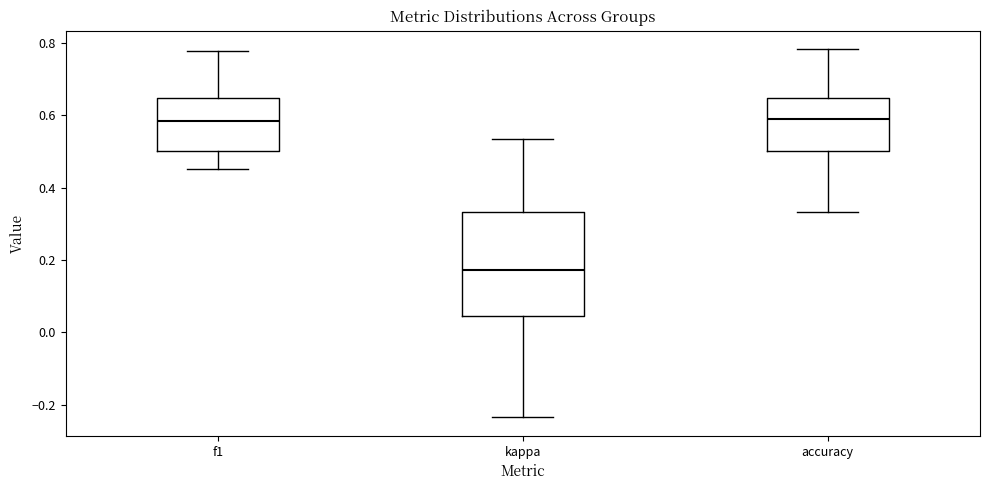

Which box is the tallest, from its lower edge to its upper edge?

kappa